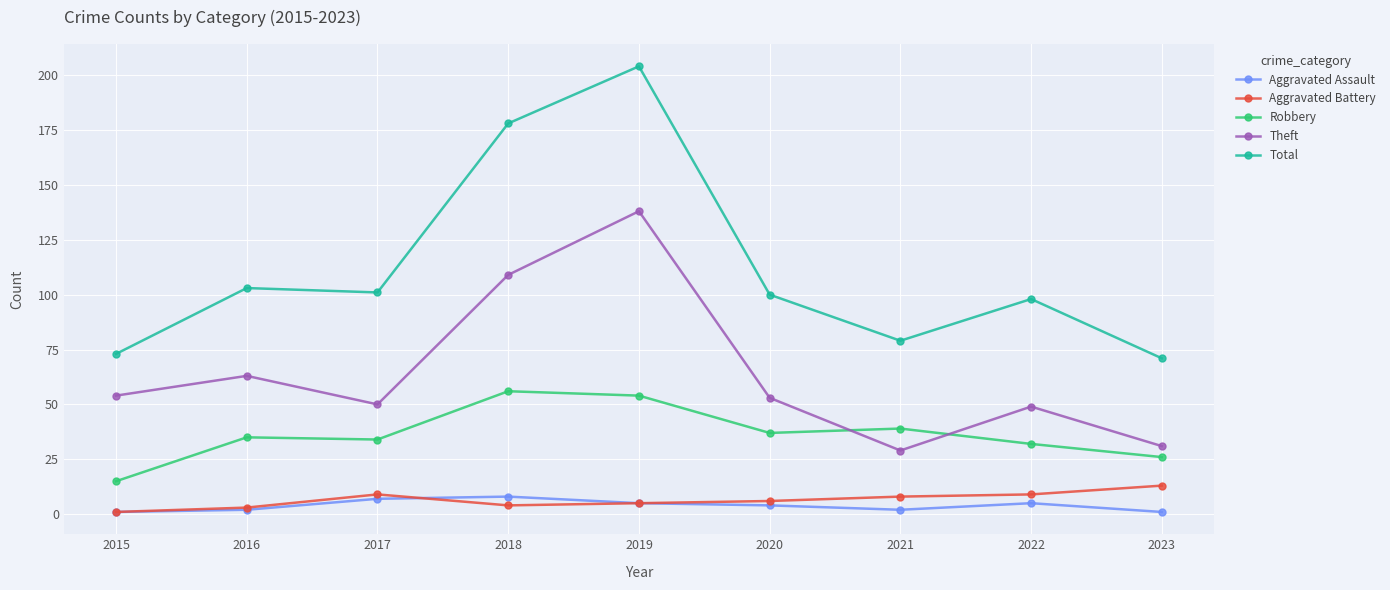

What is the spread (max minus min) of values at 2019?

199